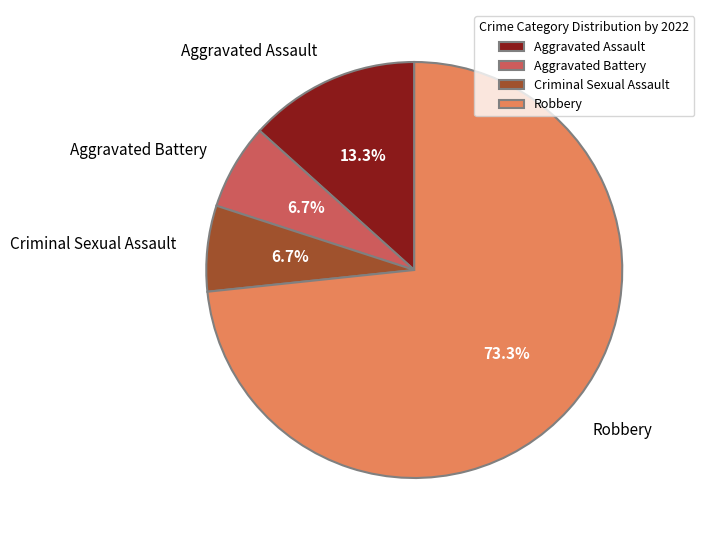

The Aggravated Battery slice represents 7% of the pie. True or false?

True